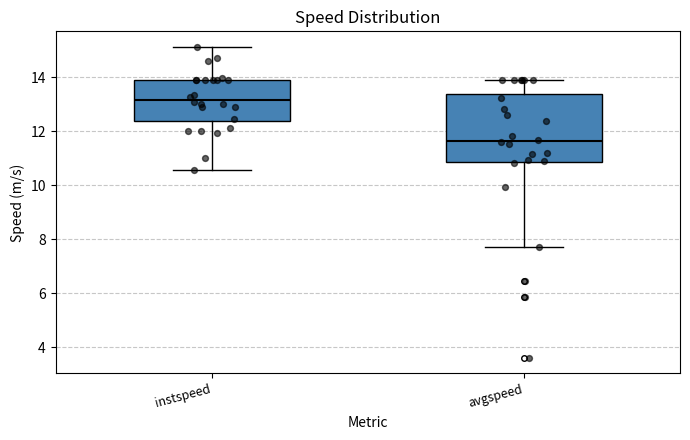

Where does the median line of the box for instspeed sit on the y-axis? The values are not printed on the chart, so give them approximately, as read against the axis.

13.2